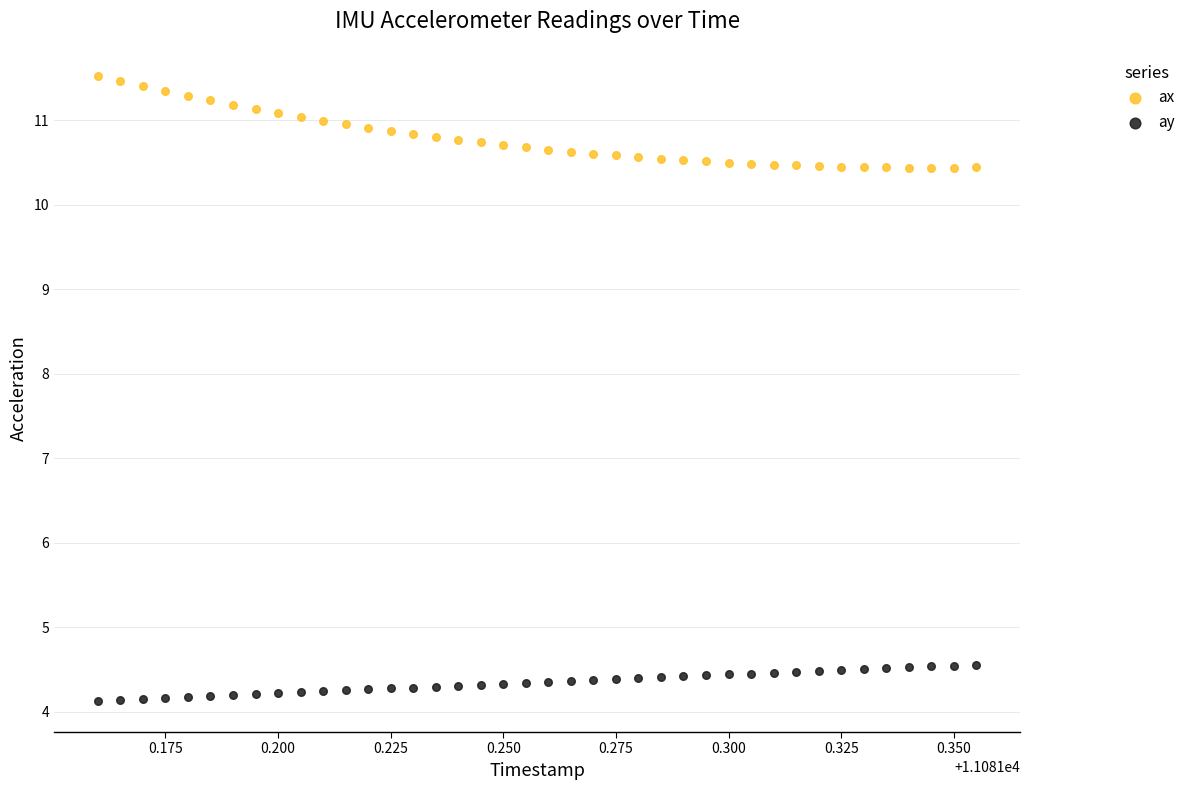

Which series contains the lowest Y value?

ay